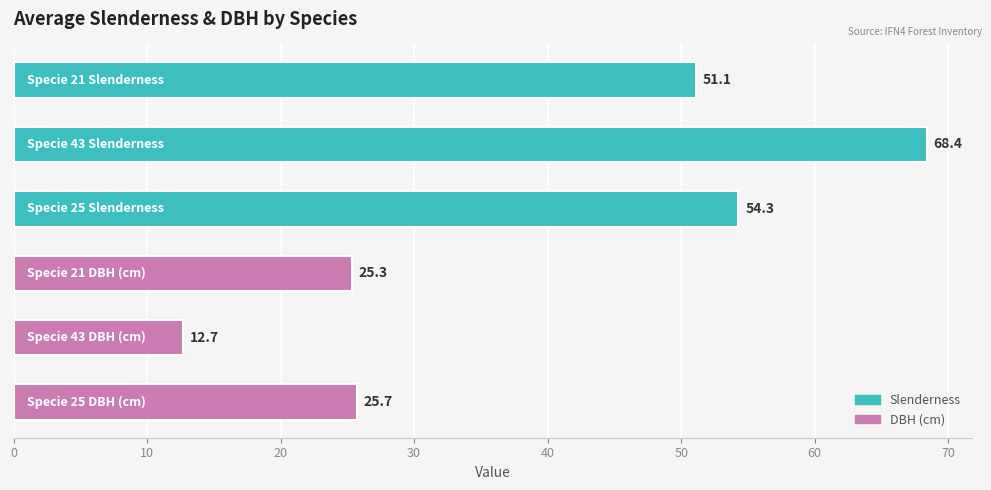

What is the greatest value displayed?

68.4